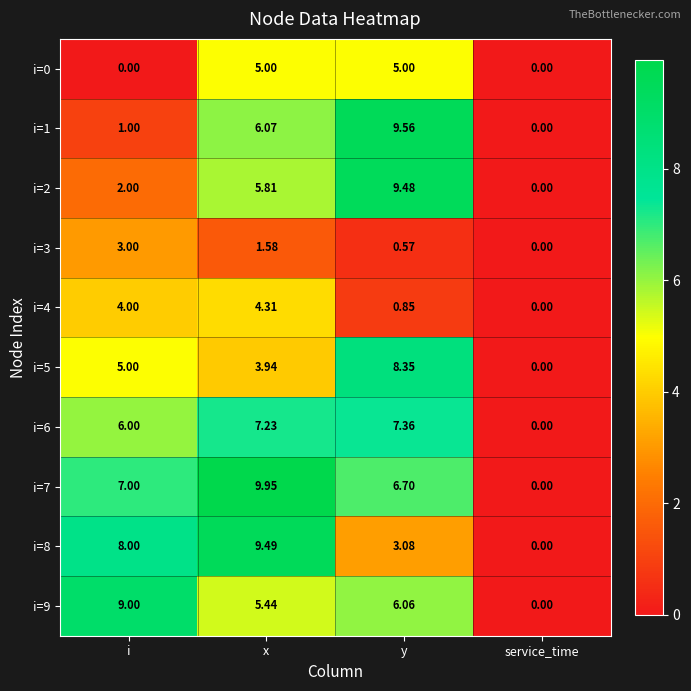

Rank the categories by i=4 value from highest to lowest.

x, i, y, service_time